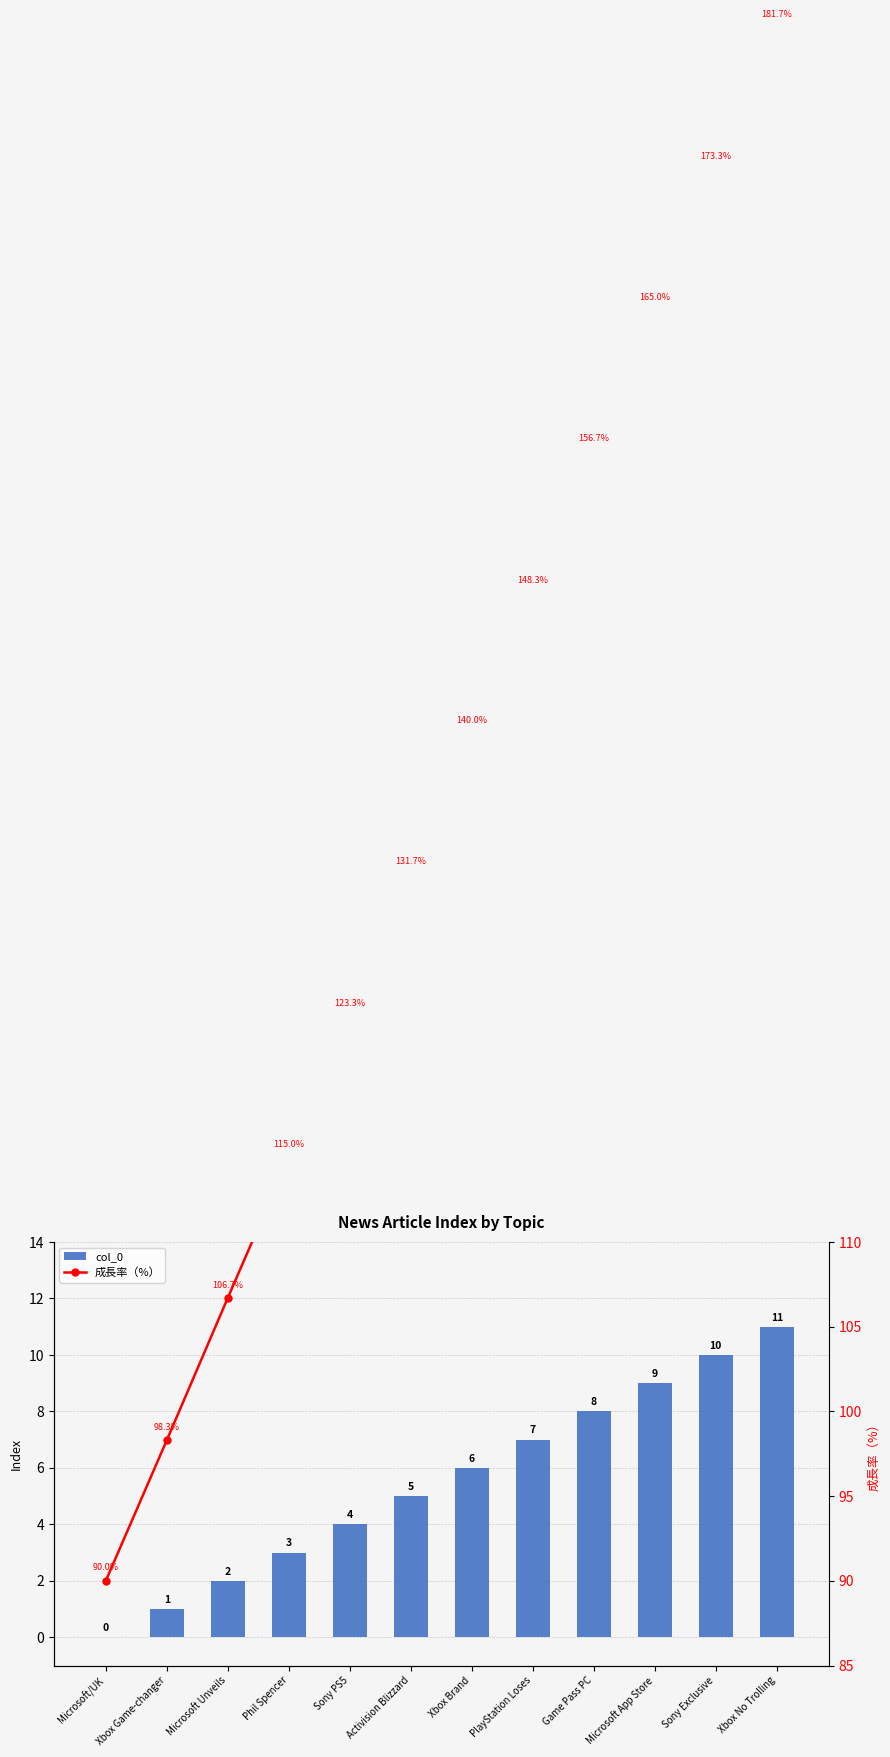

What is the sum of all col_0 values?

66.0